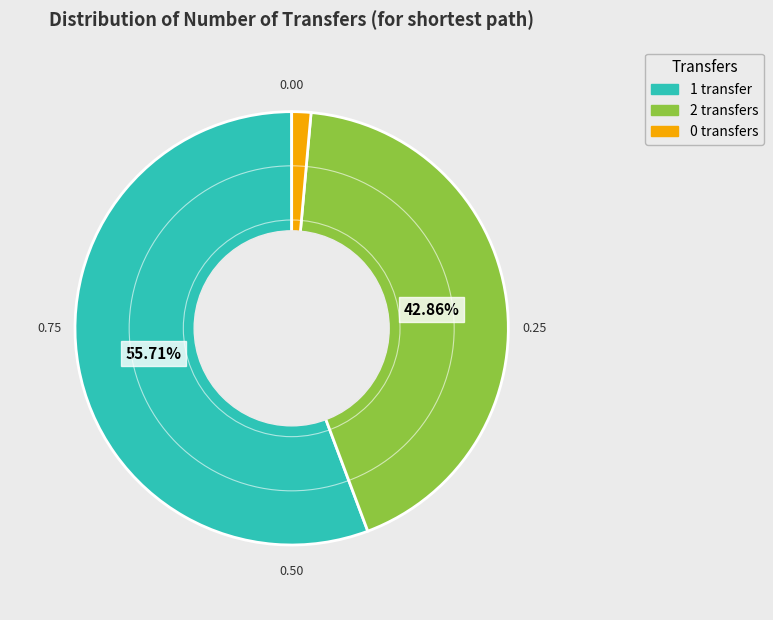

To the nearest percent, what is the difference between the 2 transfers and 1 transfer slice percentages?

13%